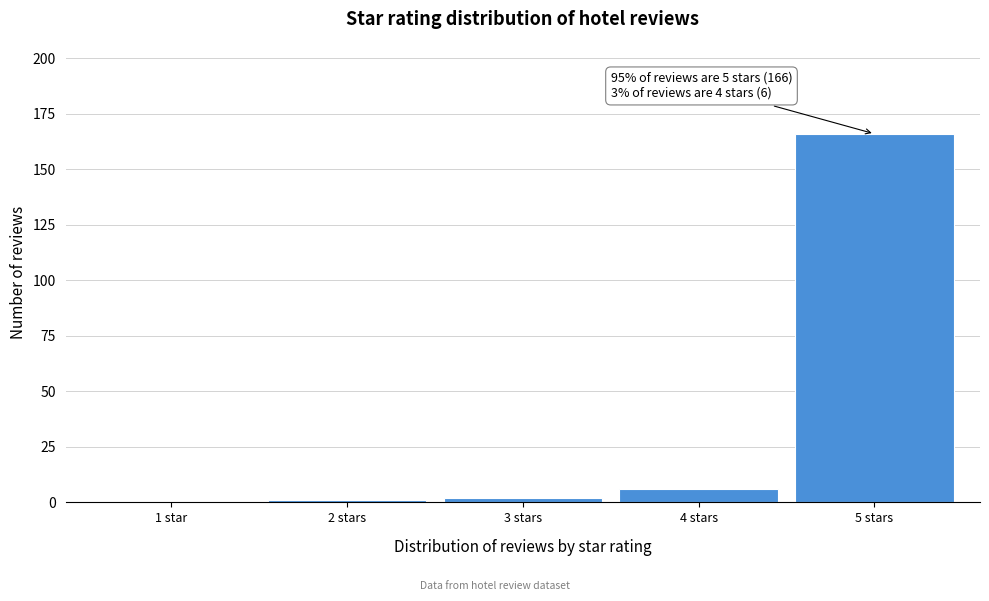

Reading left to right, transcribe all the data shown in this chart.

1 star=0	2 stars=1	3 stars=2	4 stars=6	5 stars=166